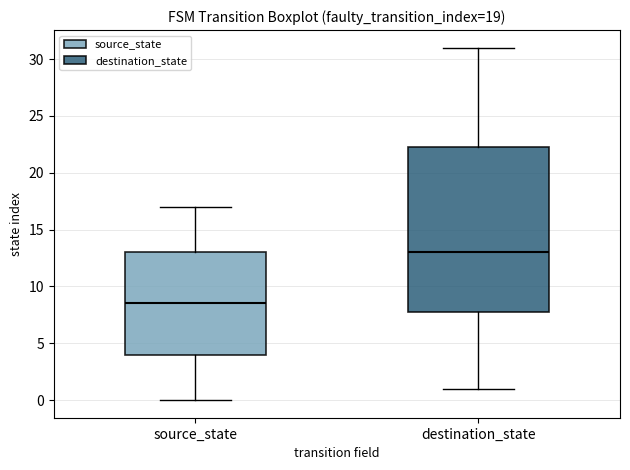

Which box has the highest median line?

destination_state